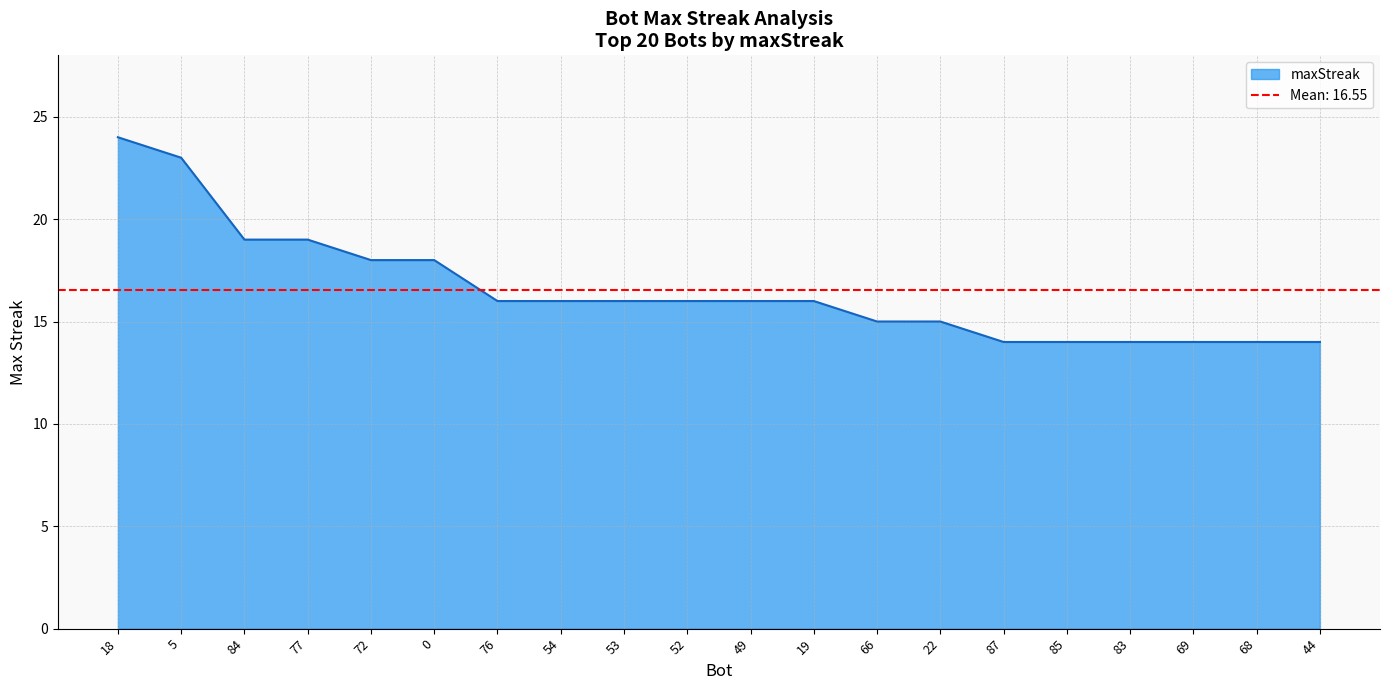

True or false: the data shows 15 at 22.

True